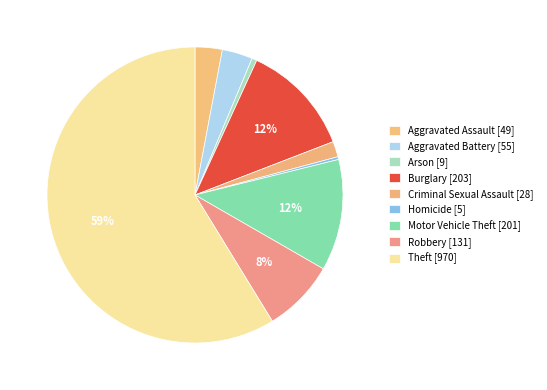

Which category has the smallest portion of the pie?

Homicide